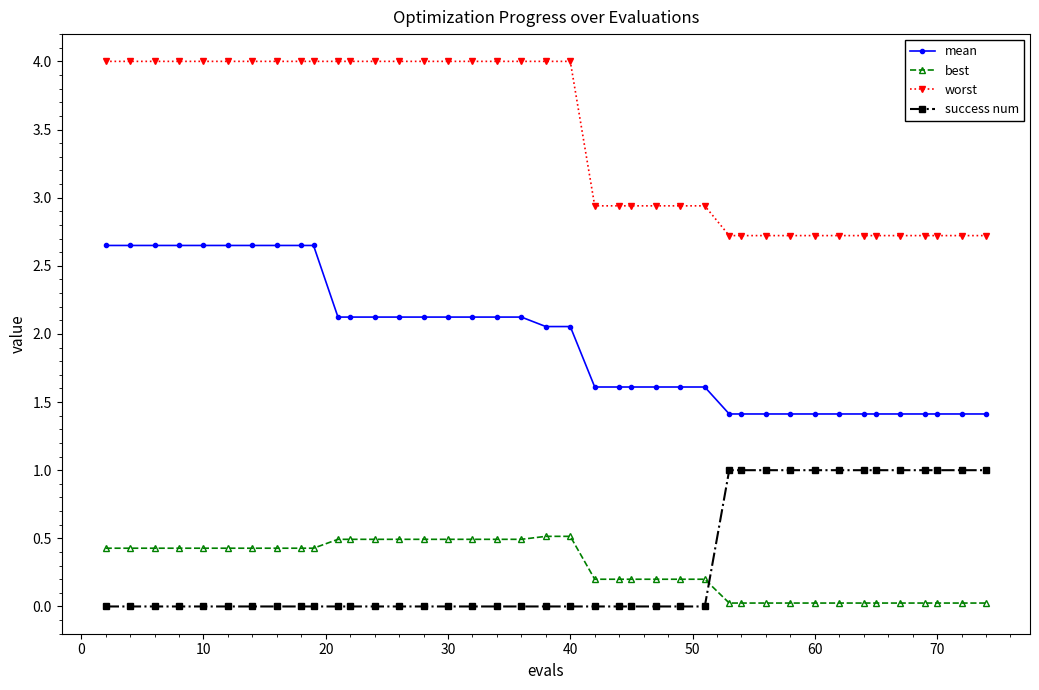

What is the value of the worst point at the 19th from the left?

4.0